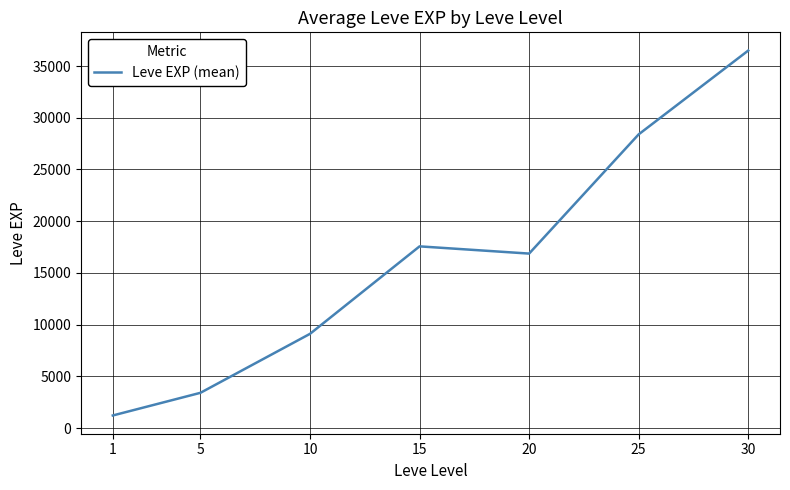

What is the ratio of the value at 20 to the value at 5?

5.0